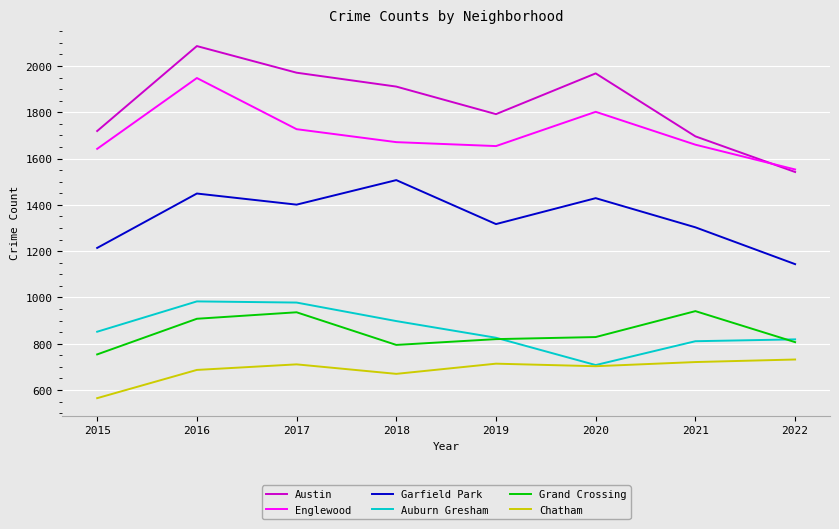

True or false: Auburn Gresham and Englewood intersect in this chart.

False